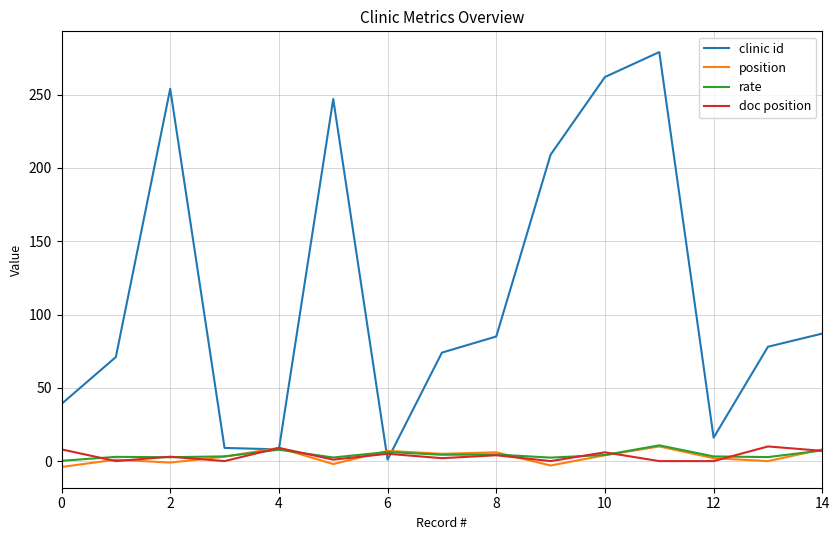

How many lines are shown in the chart?

4